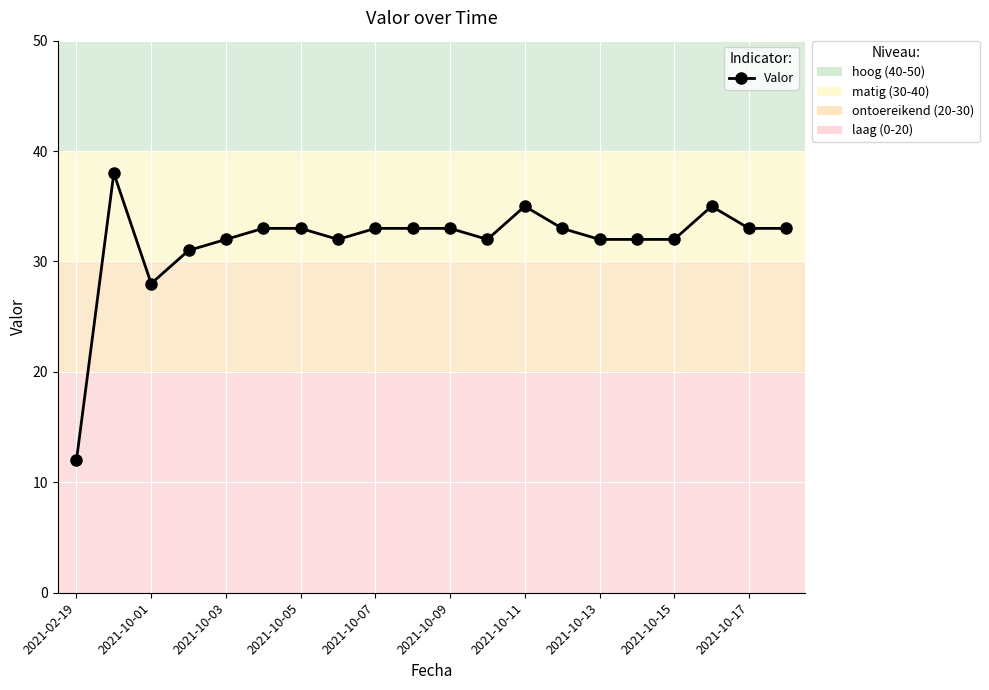

What is the smallest value displayed?

12